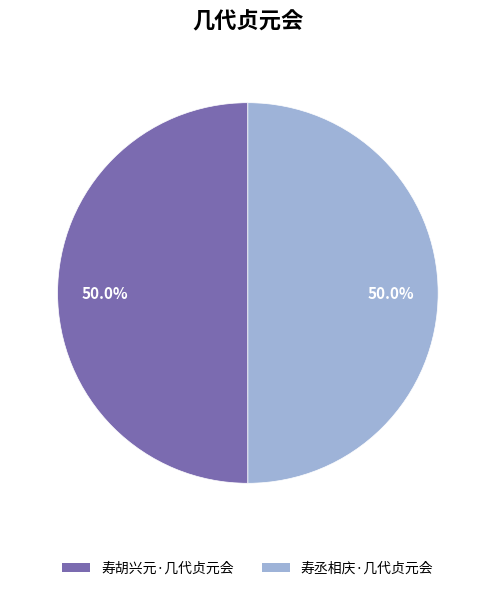

What is the ratio of the value at 寿丞相庆·几代贞元会 to the value at 寿胡兴元·几代贞元会?

1.0